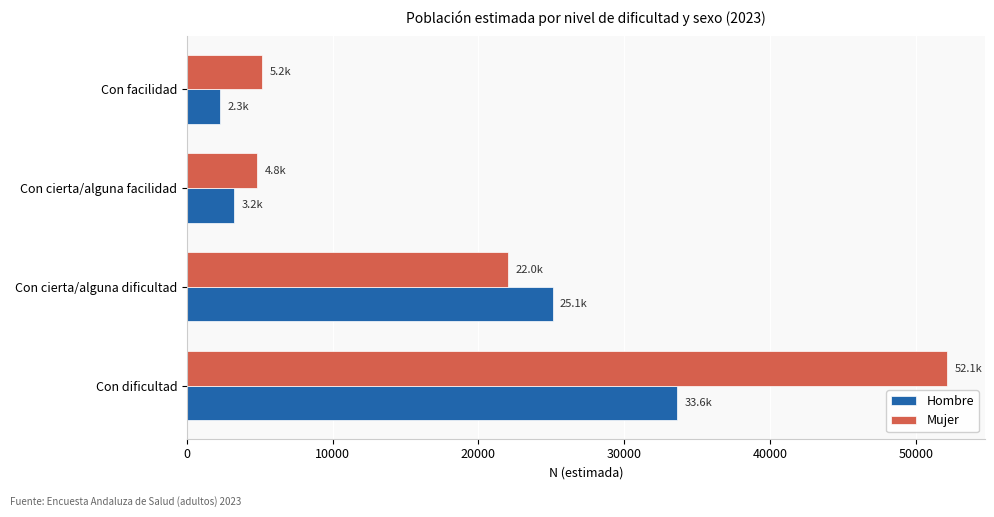

At which label is Mujer closest to 28480?

Con cierta/alguna dificultad